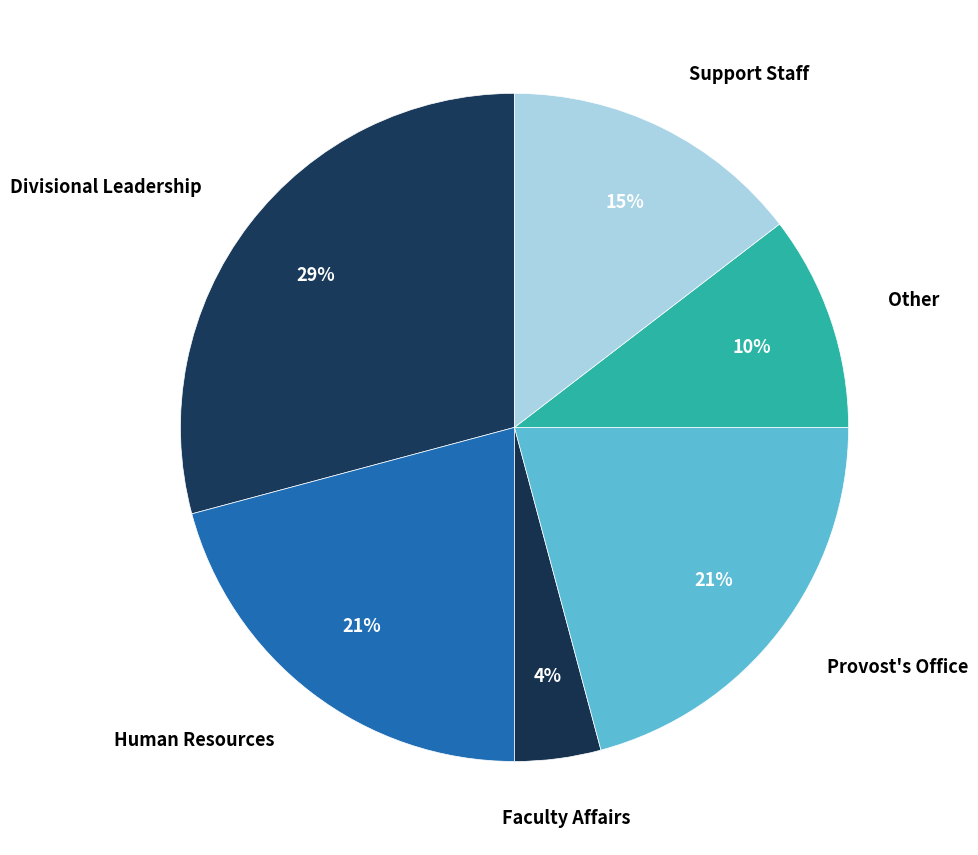

Which slice is the largest?

Divisional Leadership